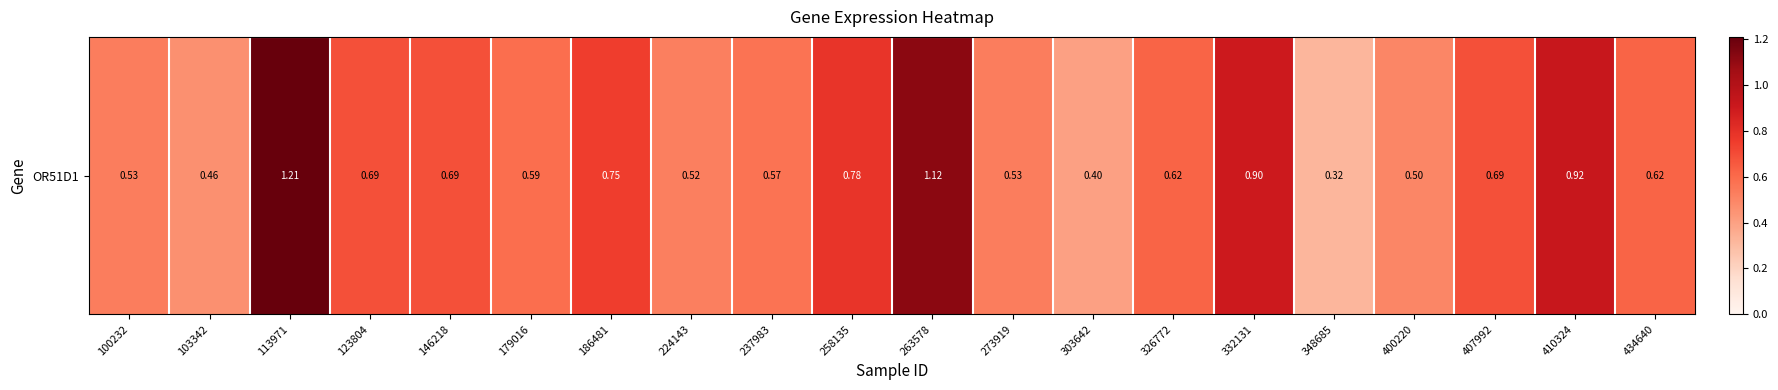

What is the smallest value displayed?

0.3